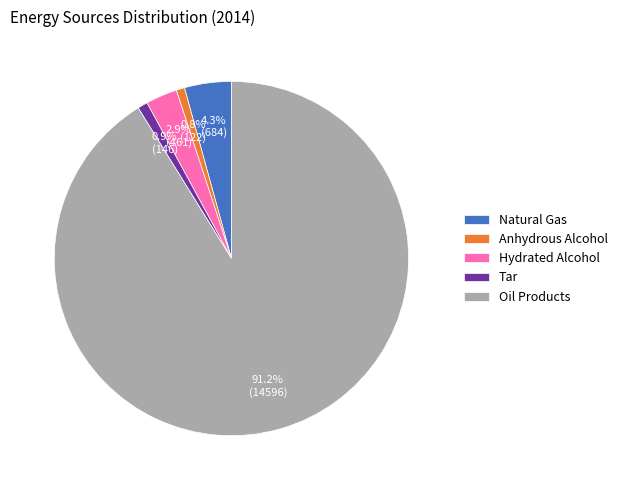

To the nearest percent, what is the difference between the largest and smallest slice percentages?

90%